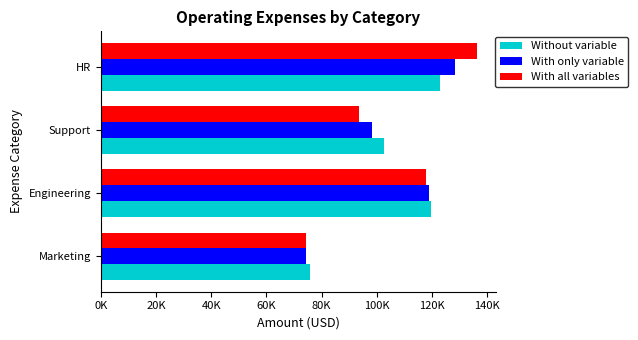

At how many categories does at least one series exceed 76436?

3